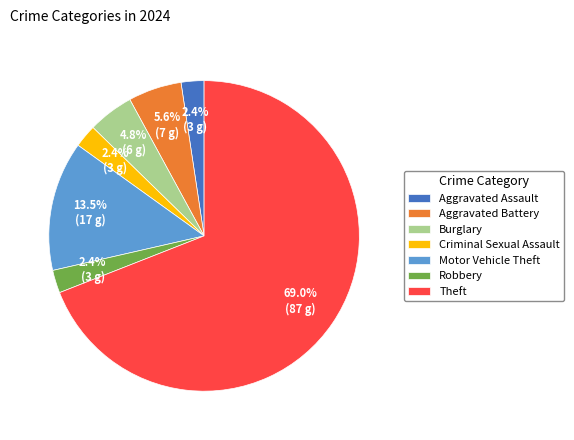

Which slice is the largest?

Theft